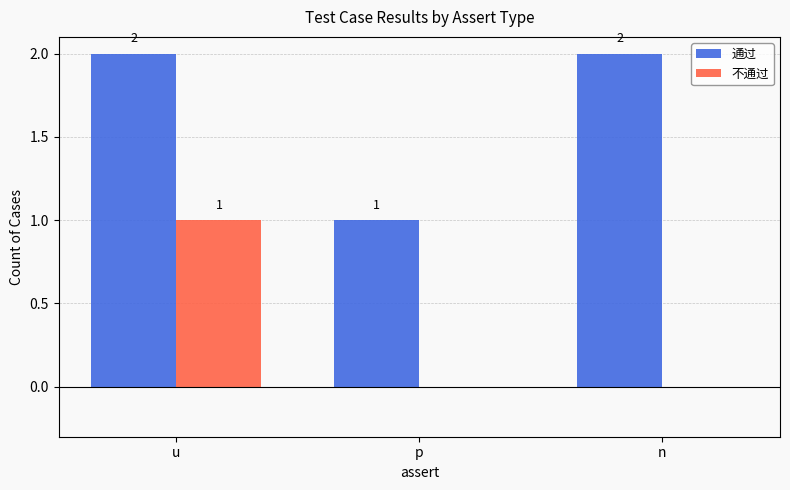

Which series has the largest total across all categories?

通过